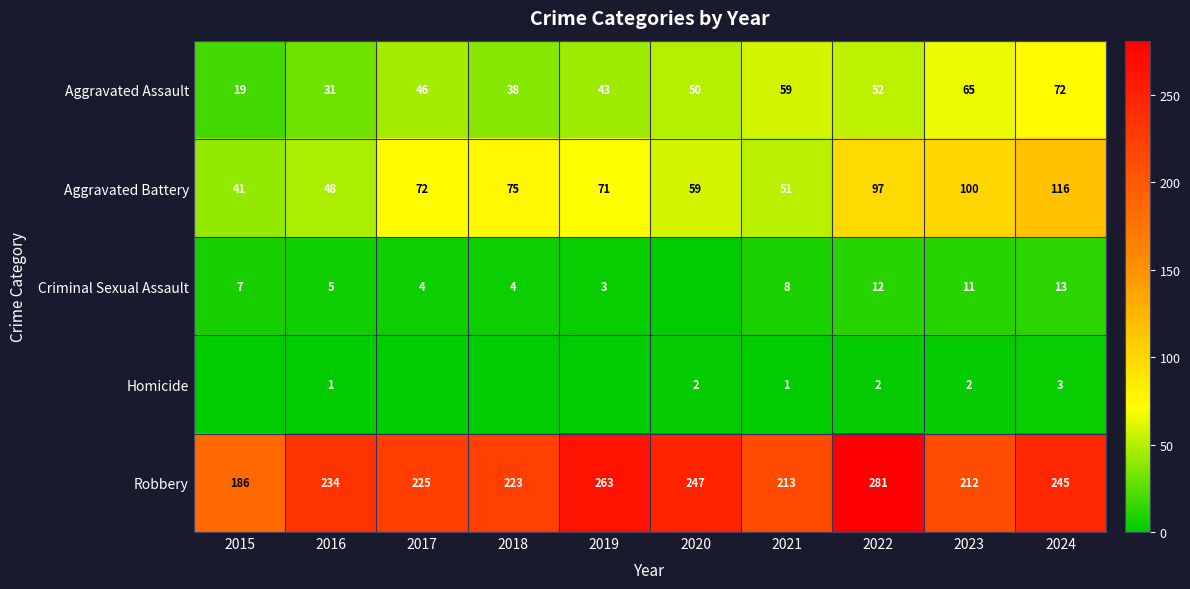

What is the spread (max minus min) of values at 2023?

210